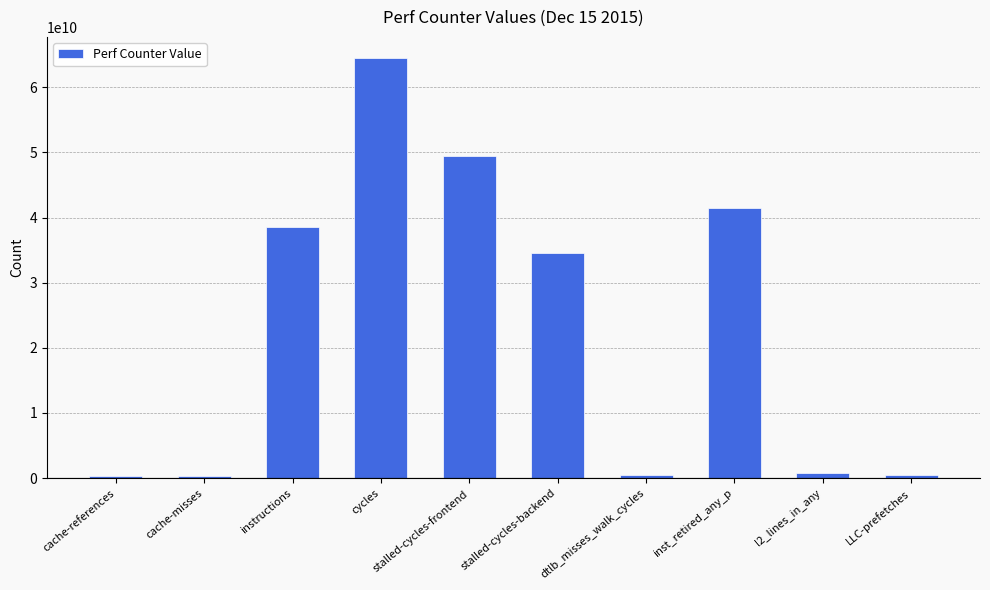

What is the change in value from cycles to stalled-cycles-frontend?

-15126550614